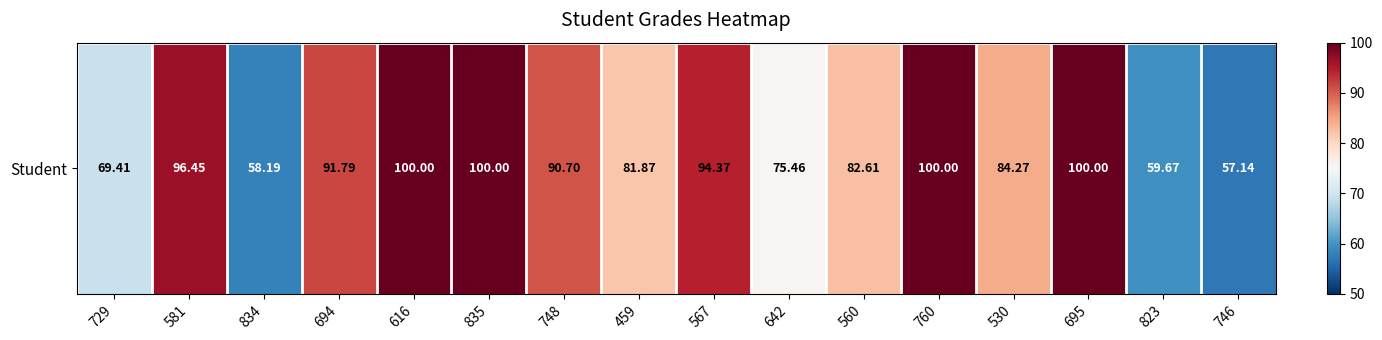

The value at 746 is 57.1. True or false?

True